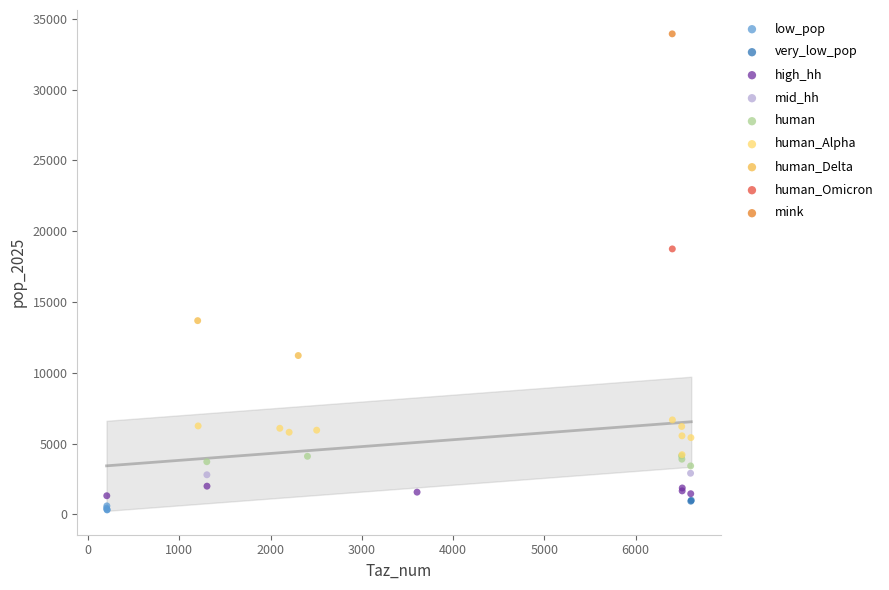

Which series contains the lowest Y value?

low_pop